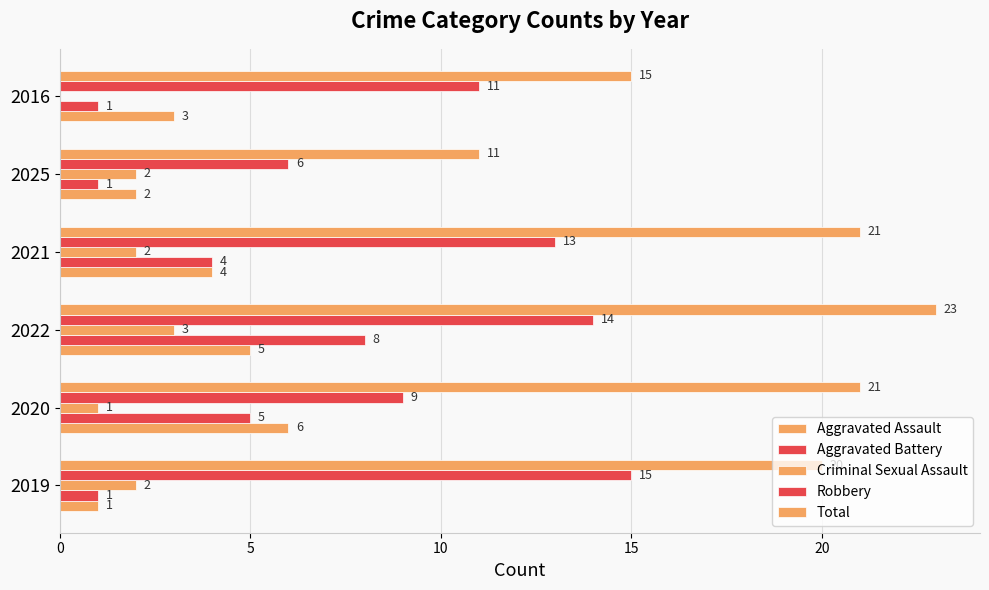

Count the number of categories in the chart.

6